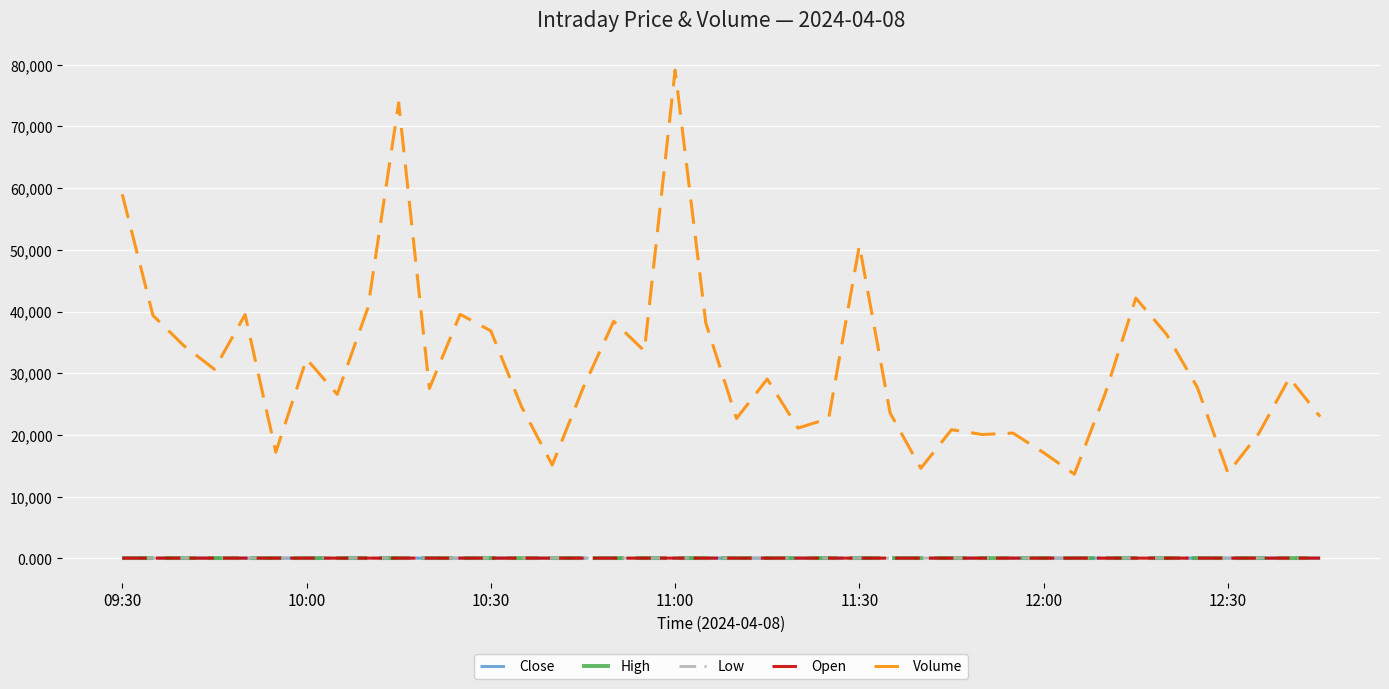

True or false: High and Low cross at least once.

False